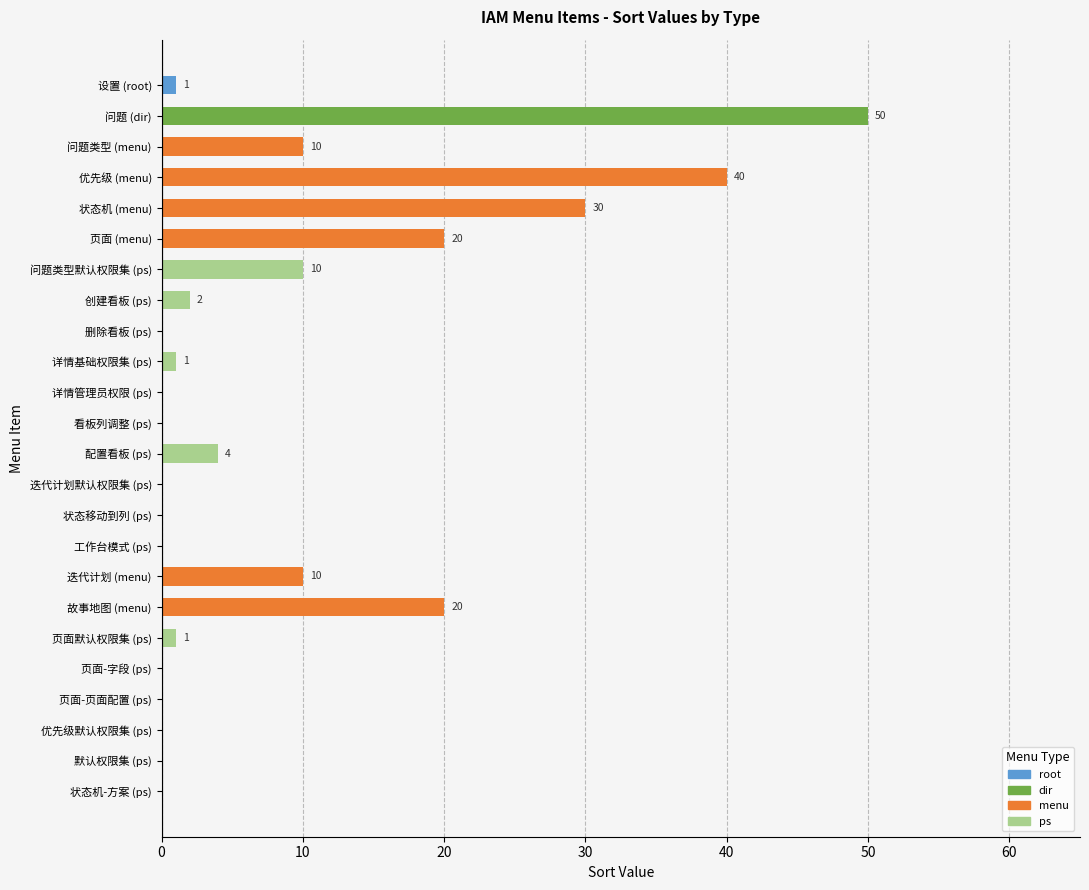

How many categories are shown in the chart?

24